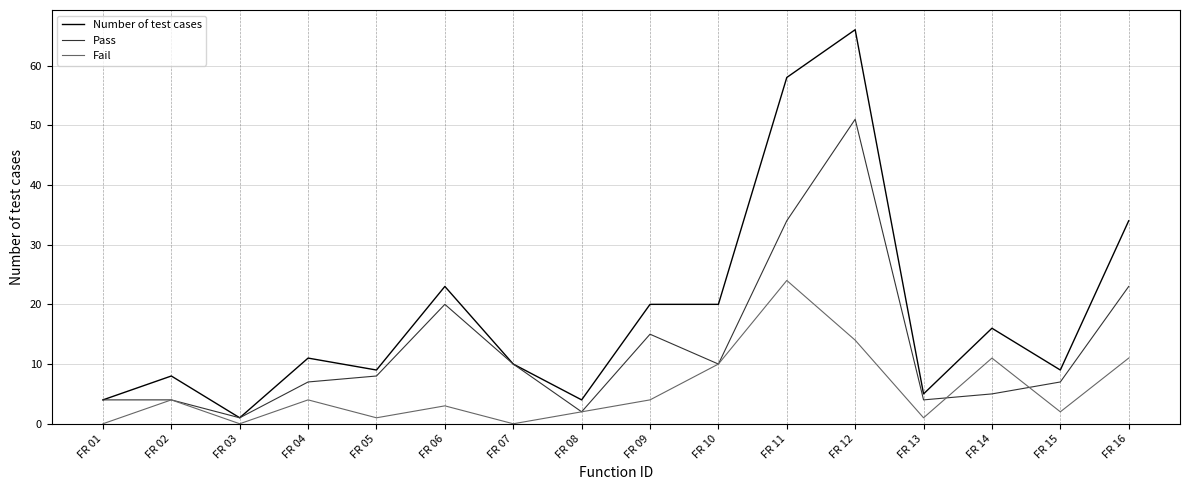

What is the sum of the Fail values at FR 14 and FR 08?

13